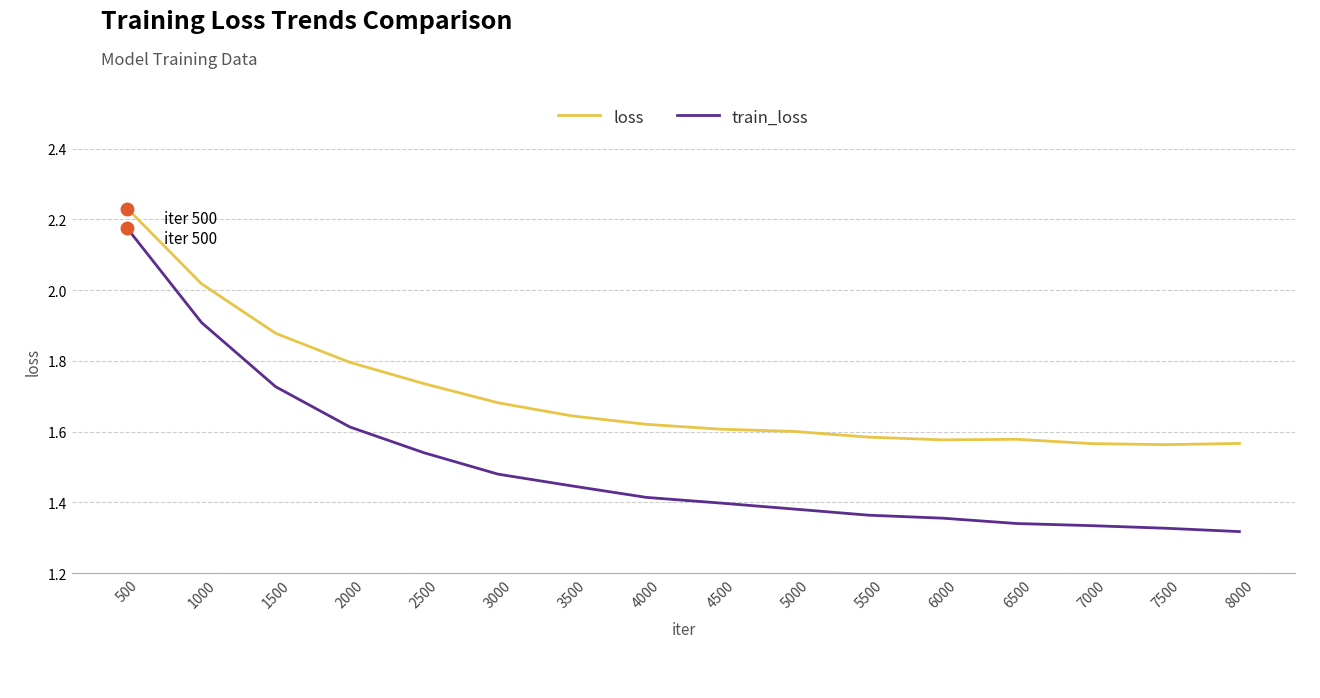

True or false: train_loss and loss intersect in this chart.

False